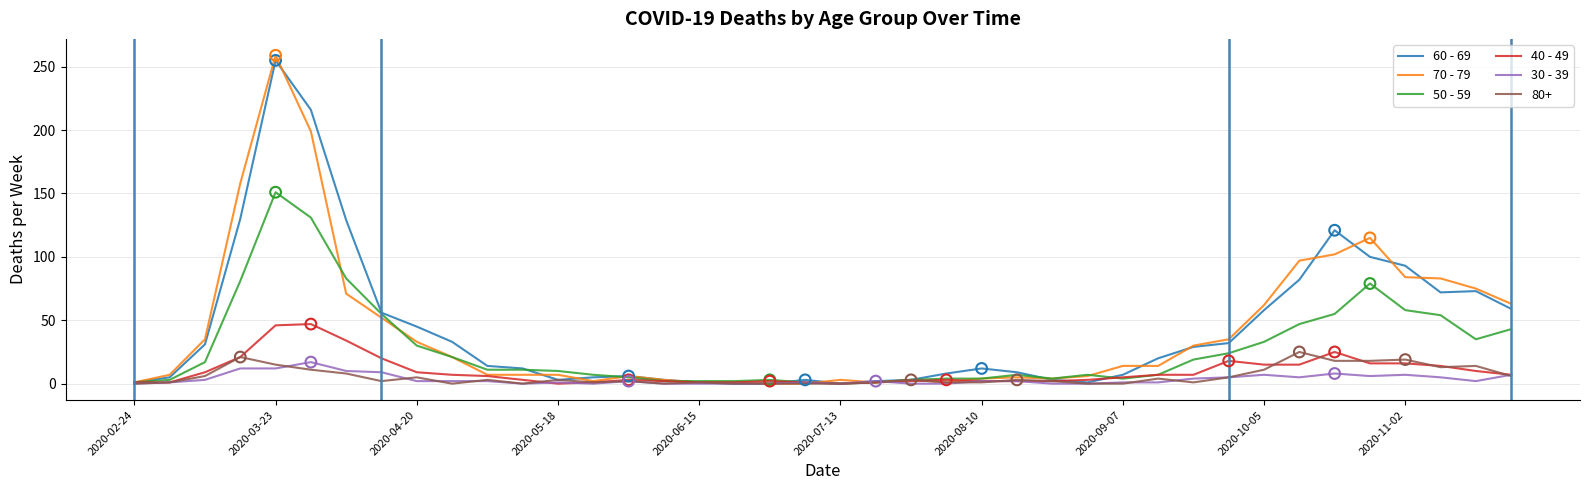

What are all the series names shown in the legend?

60 - 69, 70 - 79, 50 - 59, 40 - 49, 30 - 39, 80+